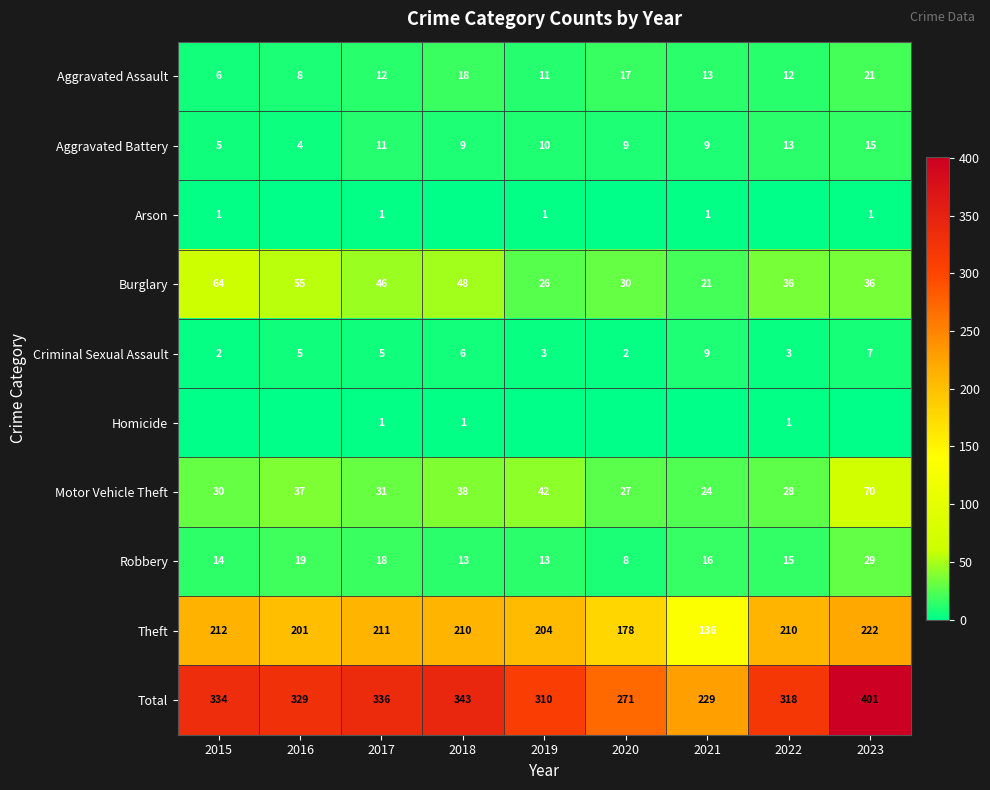

What is the difference between the Aggravated Battery values at 2022 and 2020?

4